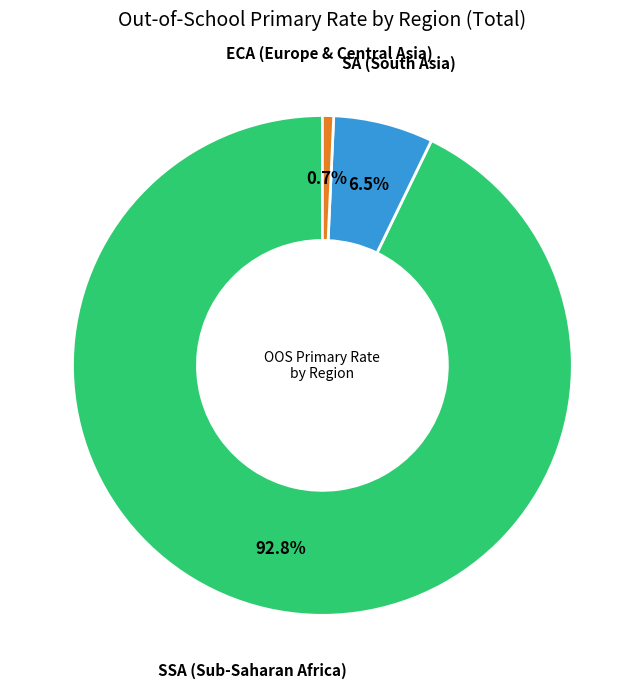

Is there a majority slice in this chart?

Yes